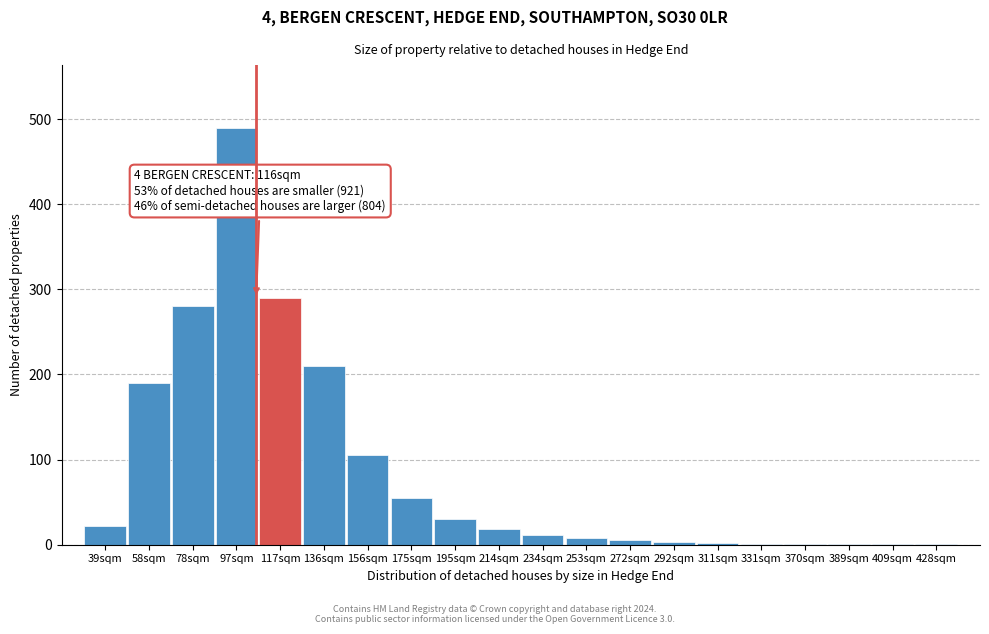

What is the greatest value displayed?

490